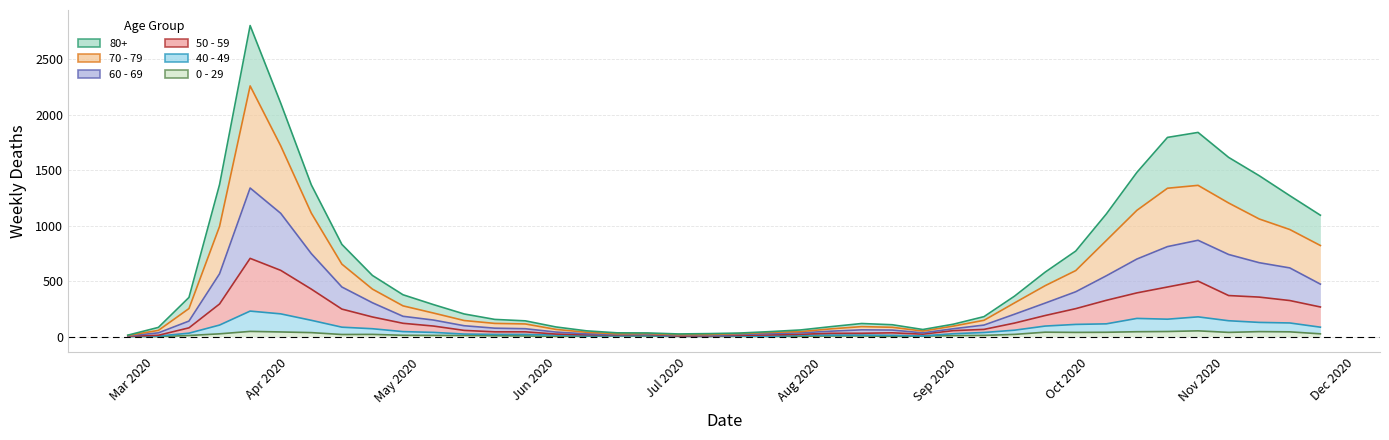

In 80+, how many points are higher than both neighbors (excluding endpoints)?

3